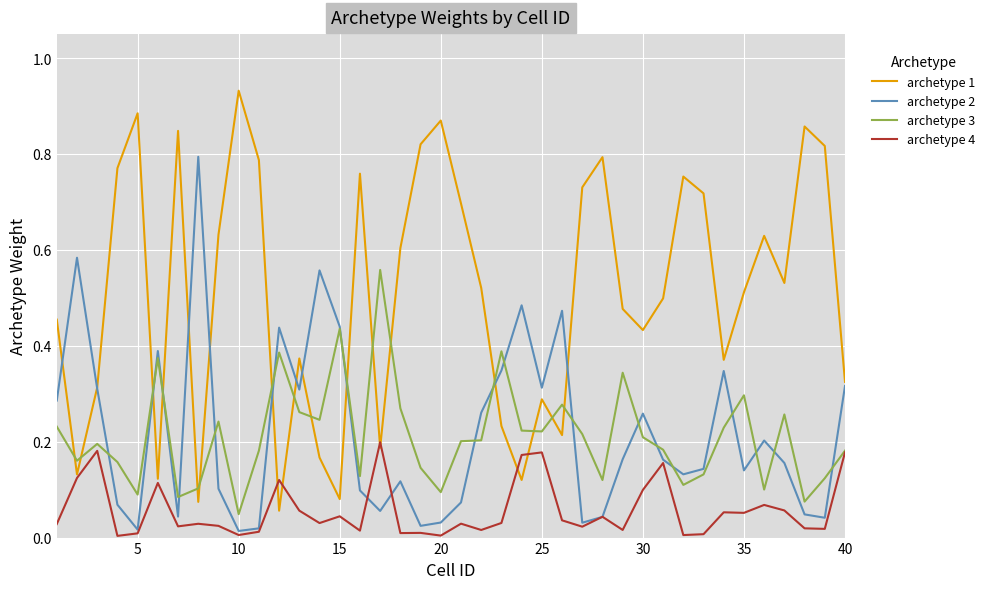

Which series has the largest total across all categories?

archetype 1